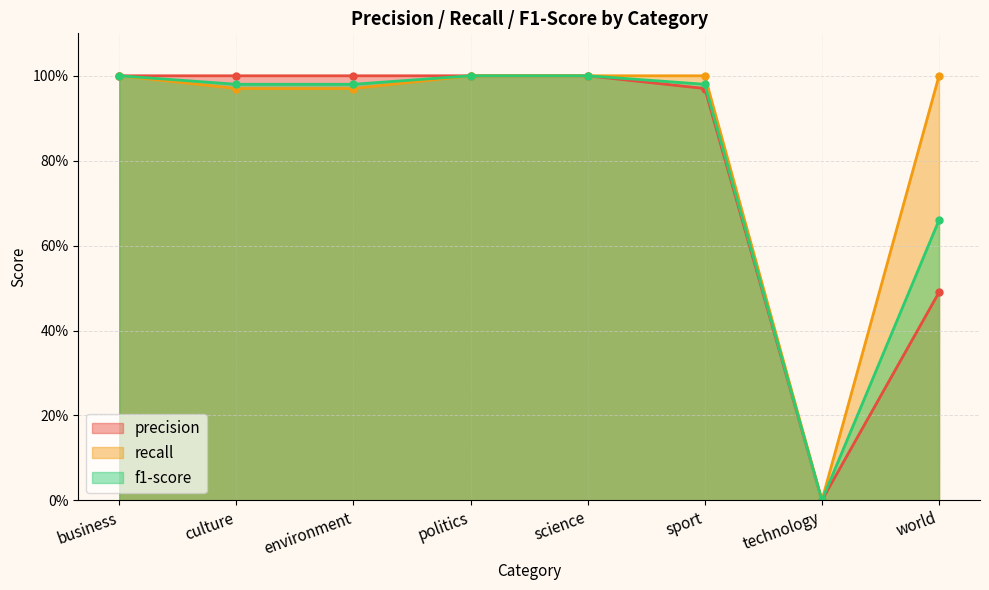

Which series has the widest spread of values?

precision